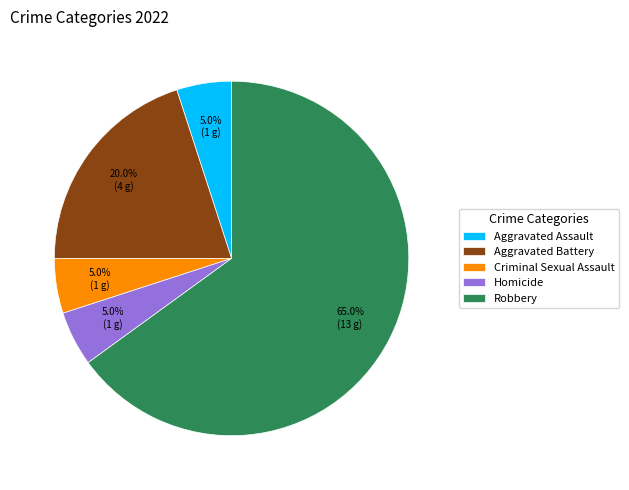

What is the largest slice in the pie chart?

Robbery